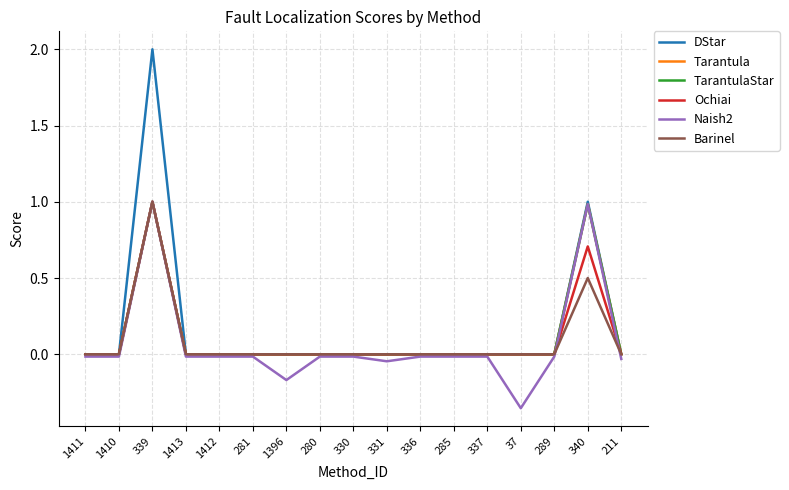

What is the smallest value displayed?

-0.4